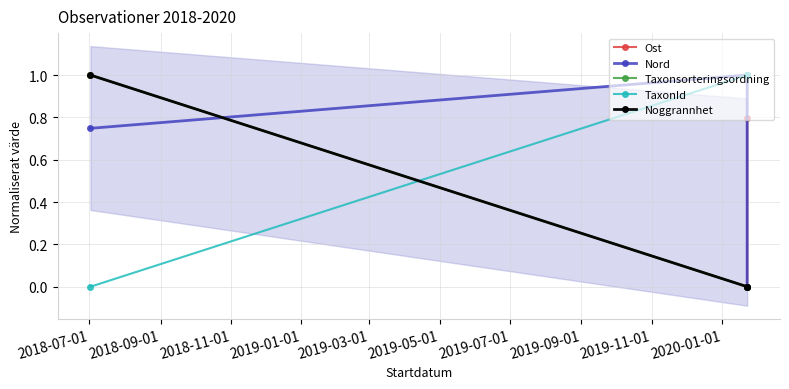

Is it true that Ost equals 0.5 at 2018-07-01?

False